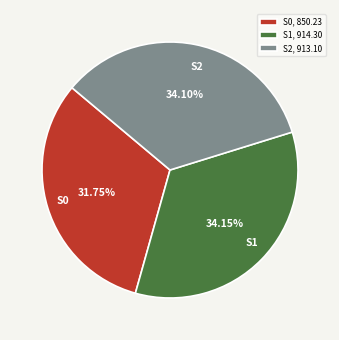

Does S2 represent more than half of the total?

No